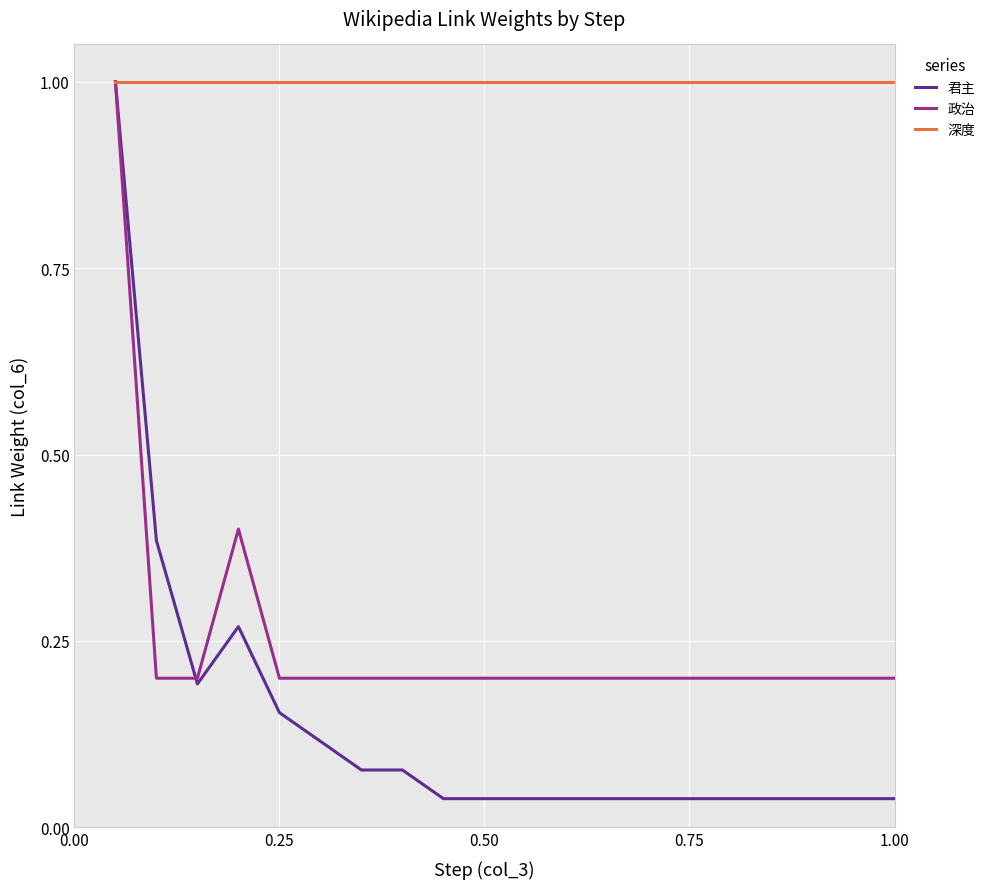

Which series has the largest range (max minus min)?

君主